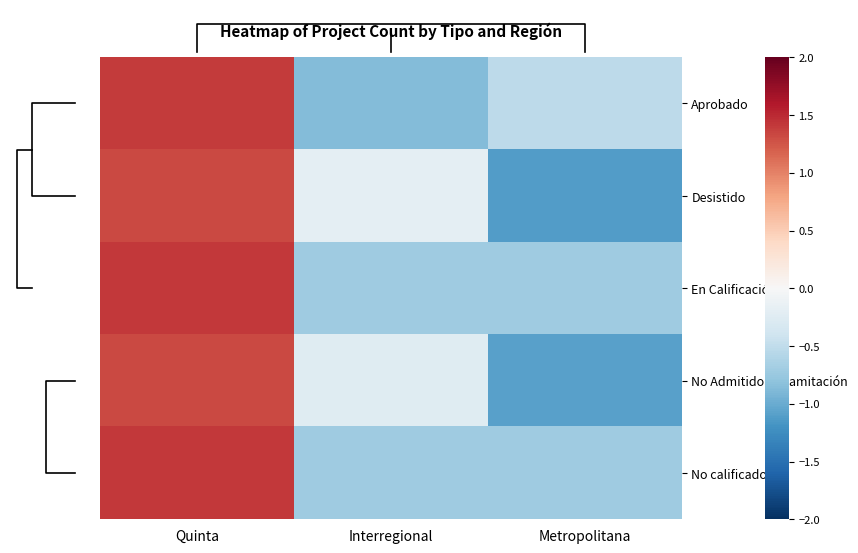

What is the greatest value displayed?

1.4